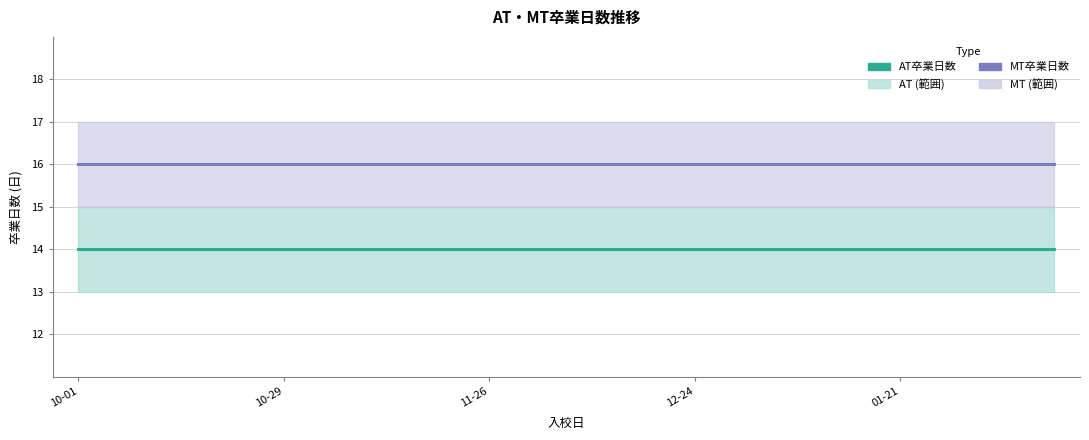

List the series in order of their peak value, lowest first.

AT卒業日数, MT卒業日数